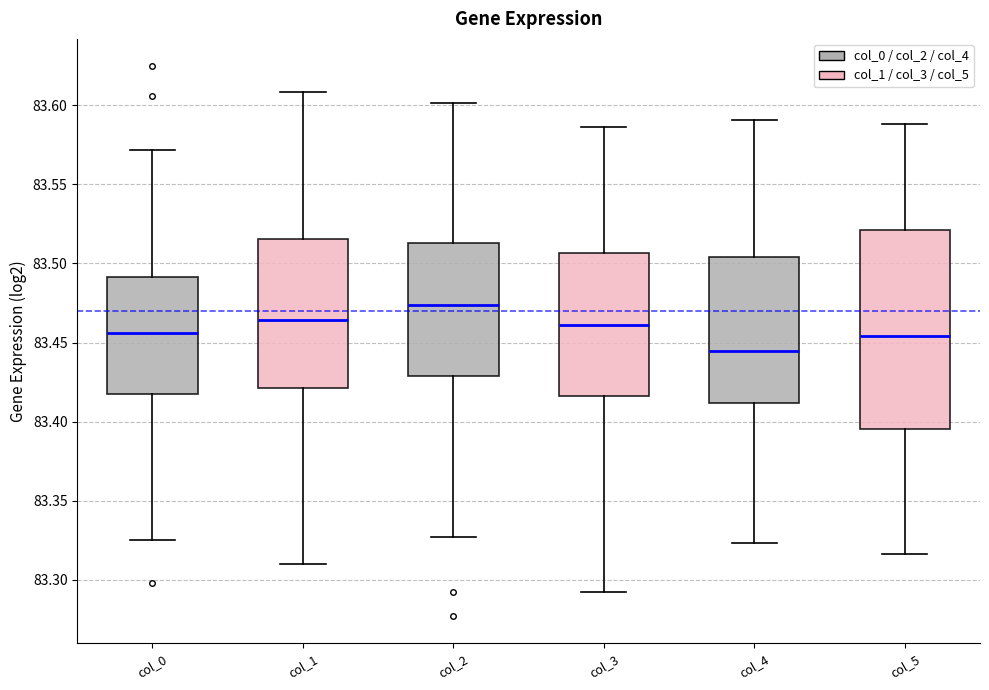

Where does the median line of the box for col_0 sit on the y-axis? The values are not printed on the chart, so give them approximately, as read against the axis.

83.455